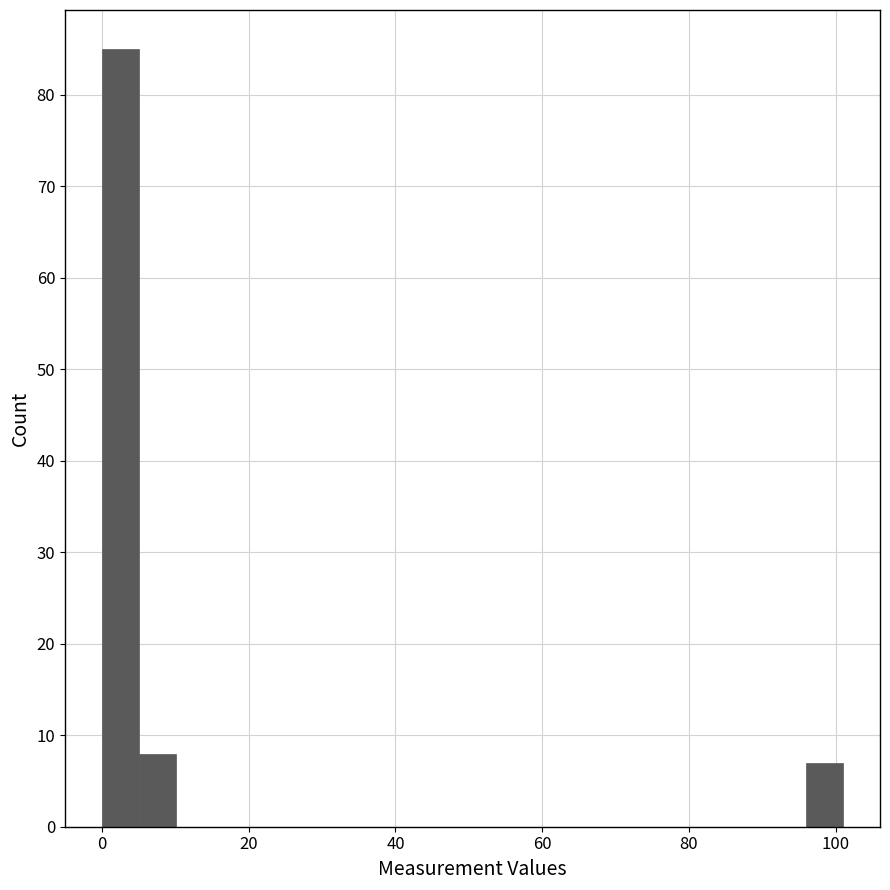

Around what value on the x-axis is the tallest bar? Give the approximate position of its centre, as read against the axis.

2